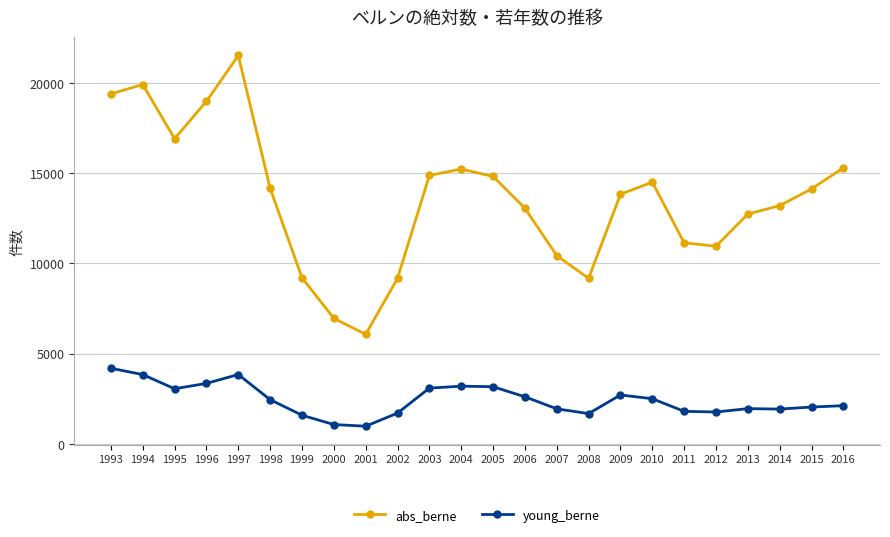

List the series in order of their peak value, highest first.

abs_berne, young_berne